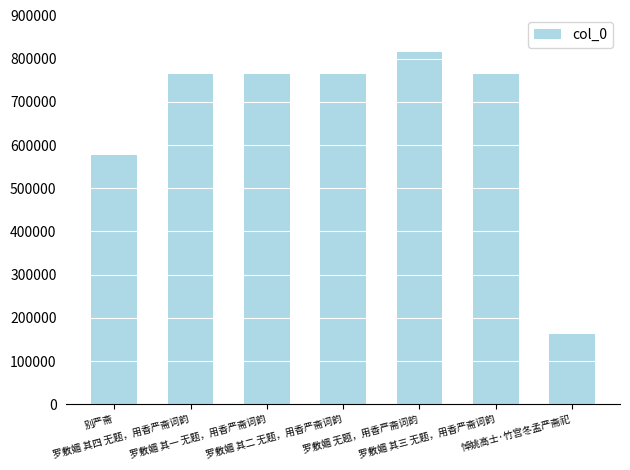

What is the greatest value displayed?

815512